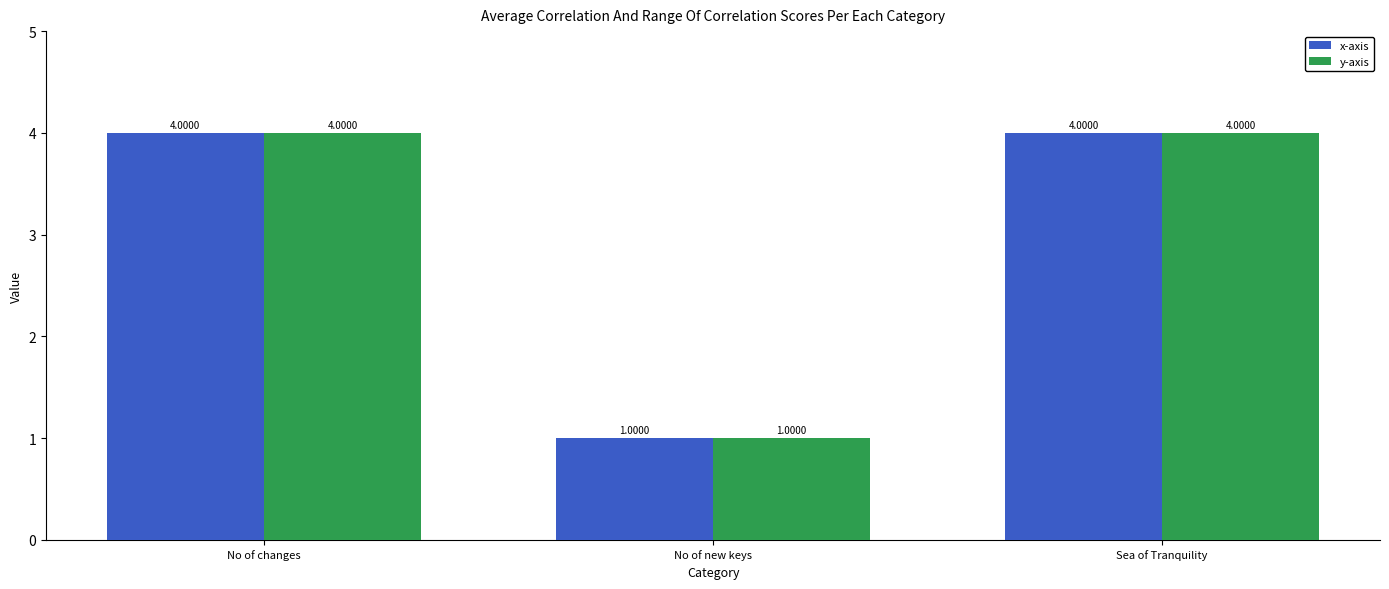

Count the number of categories in the chart.

3